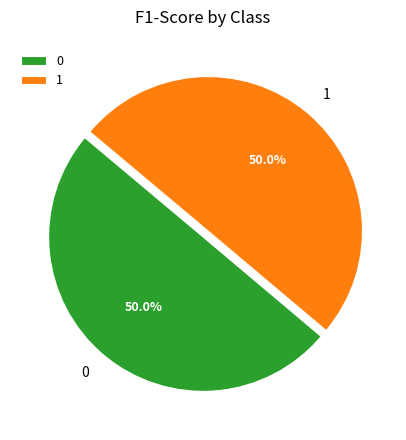

What portion of the pie excludes 1?

50.0%